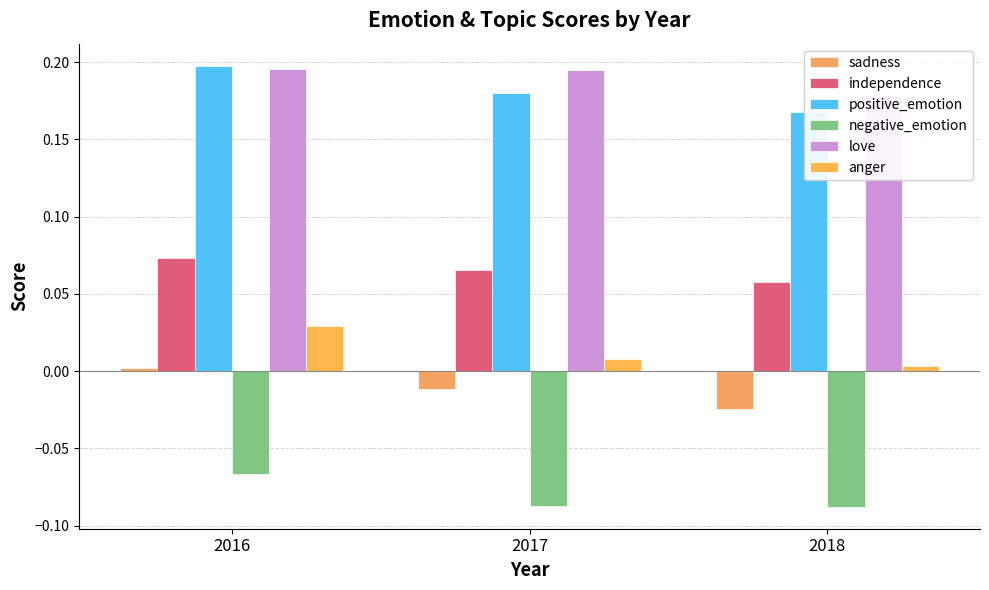

Count the independence values in the range 0 to 1.

3